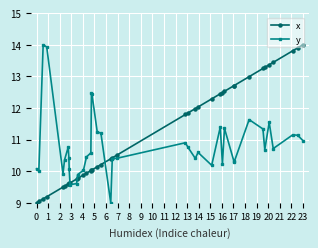

What is the maximum value for x?

14.0